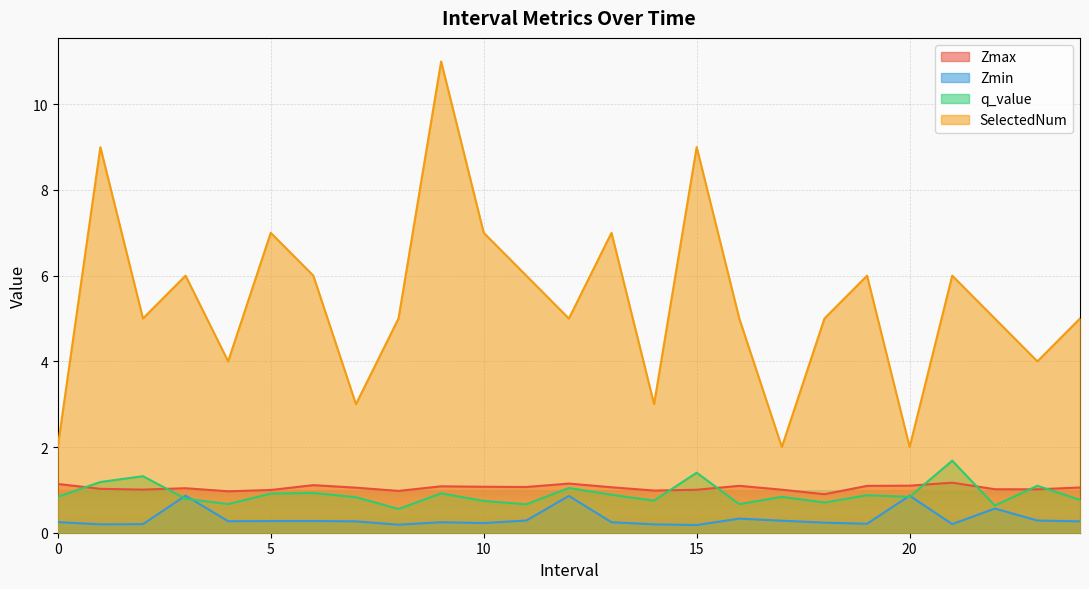

At 1, list the series in order from smallest to largest.

Zmin, Zmax, q_value, SelectedNum